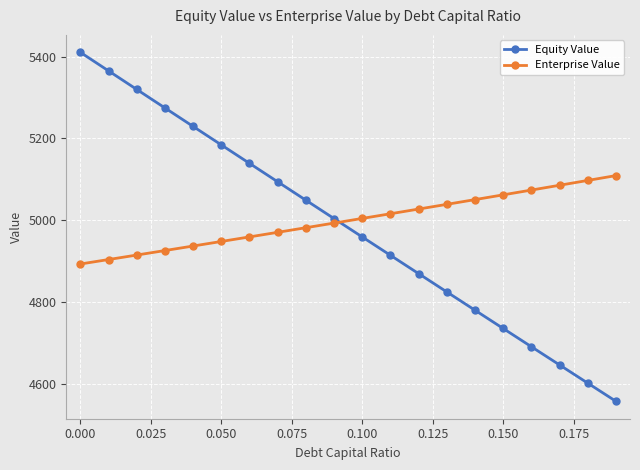

List the series in order of their peak value, highest first.

Equity Value, Enterprise Value